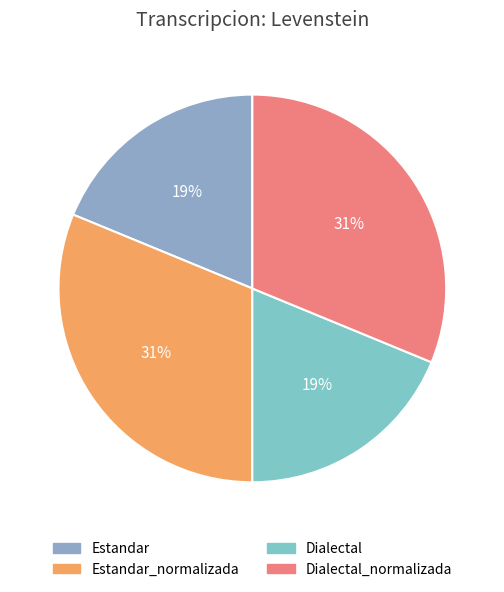

Which category has the biggest portion of the pie?

Estandar_normalizada